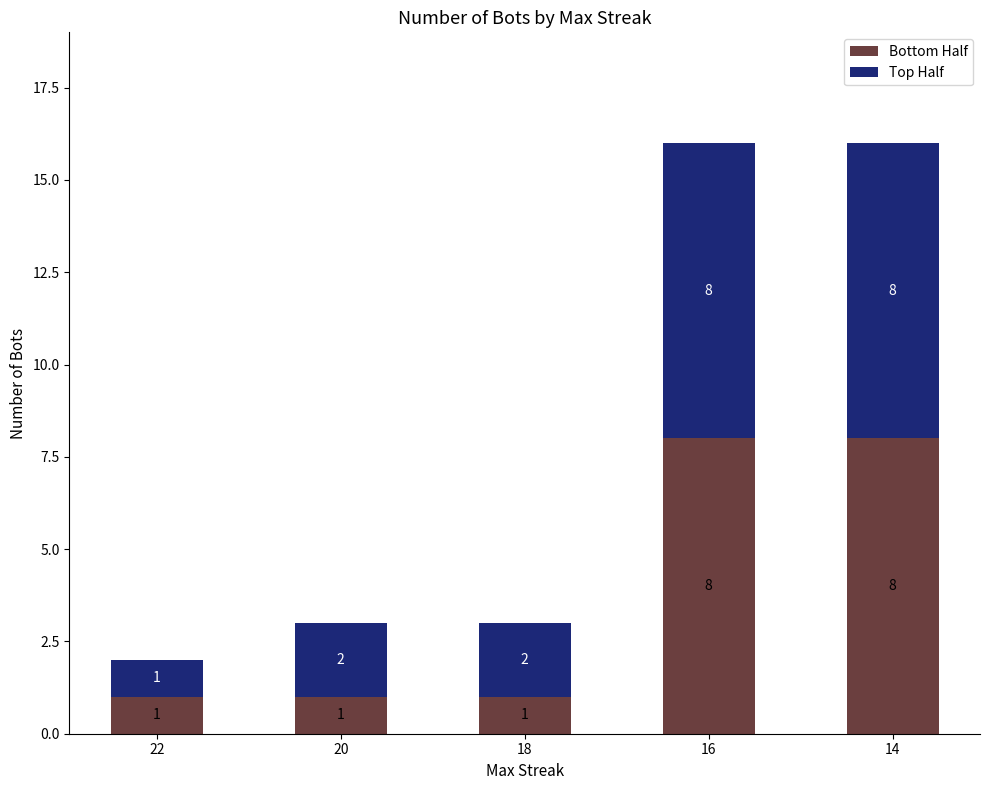

What is the average value of the Bottom Half series?

4